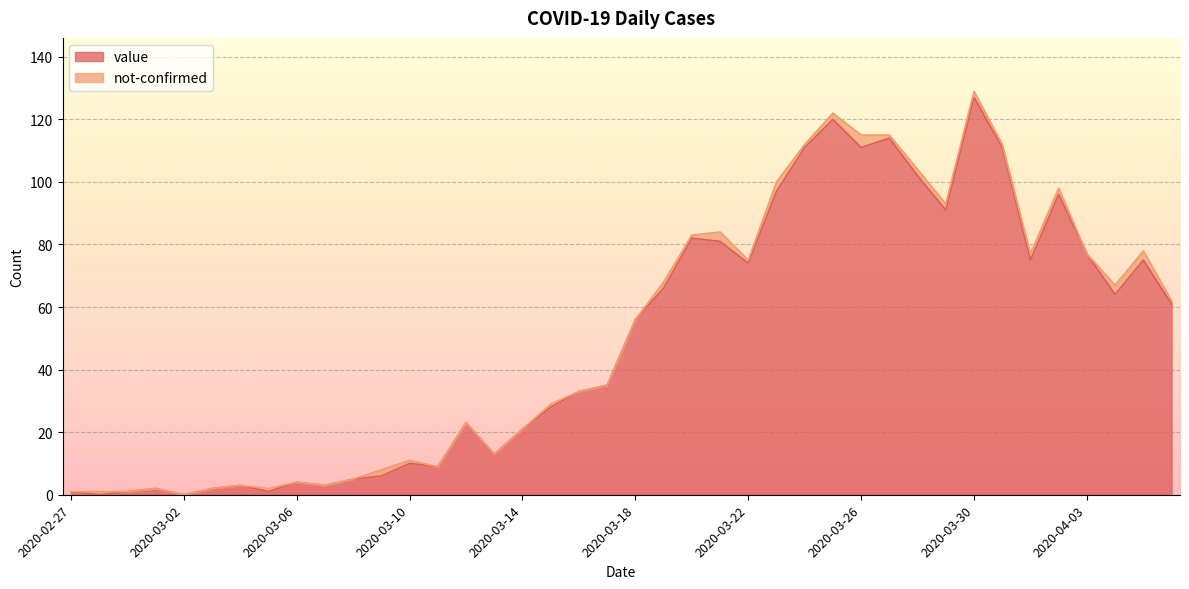

What position from the left is 2020-03-23?

26